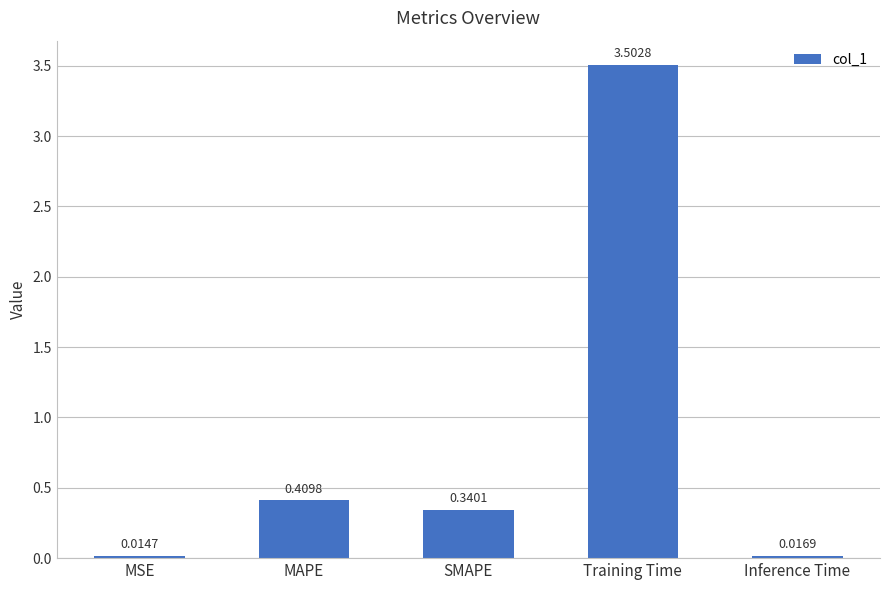

What is the label of the 5th bar from the left?

Inference Time